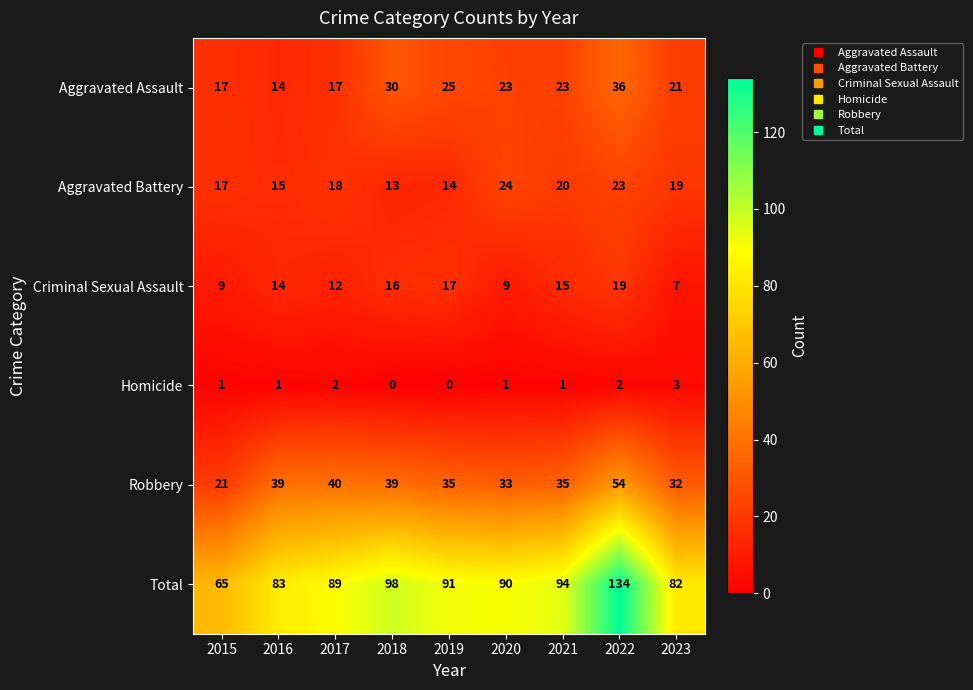

What is the sum of the Total values at 2019 and 2017?

180